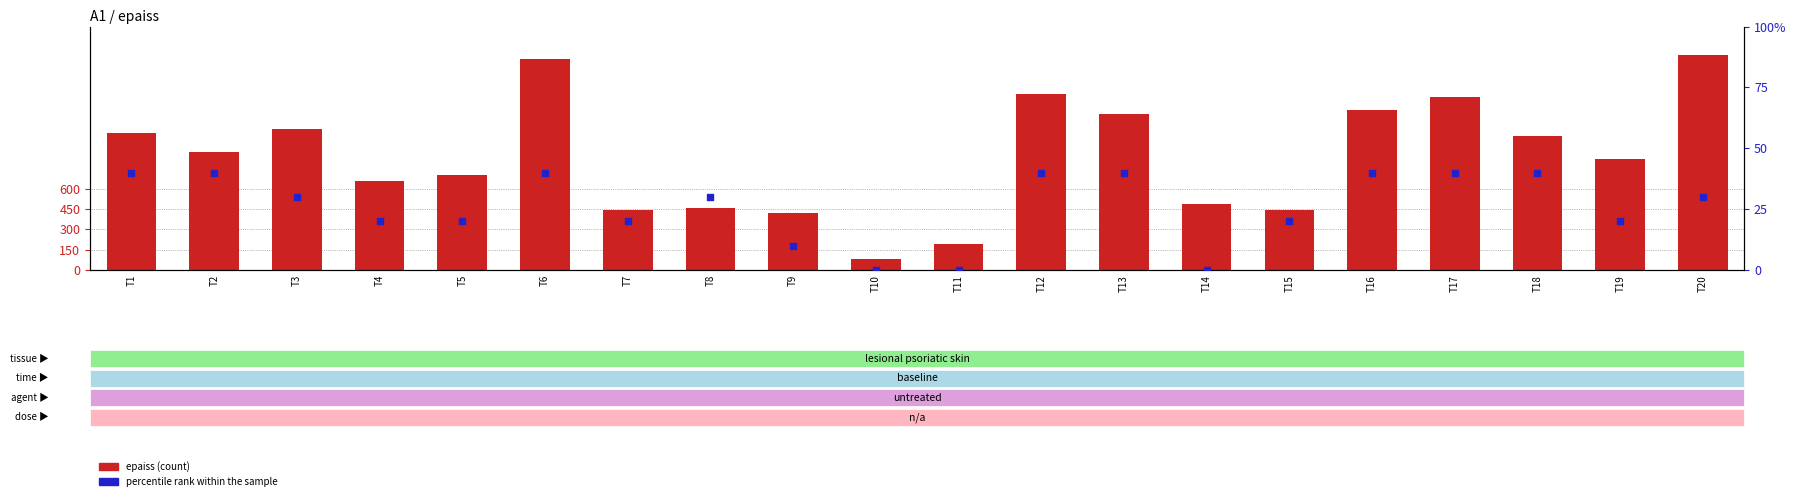

What is the total value across all series at T7?

460